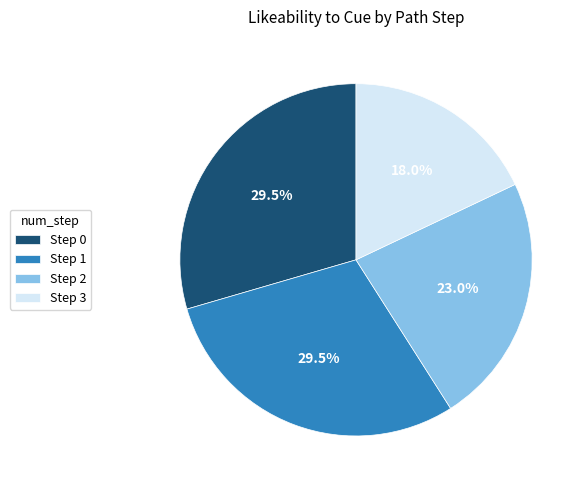

What portion of the pie excludes Step 0?

70.5%